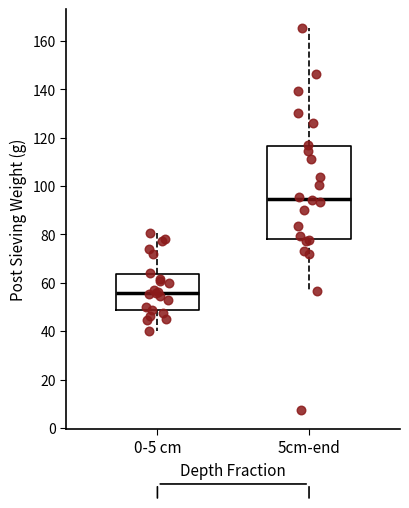

Which box is the tallest, from its lower edge to its upper edge?

5cm-end